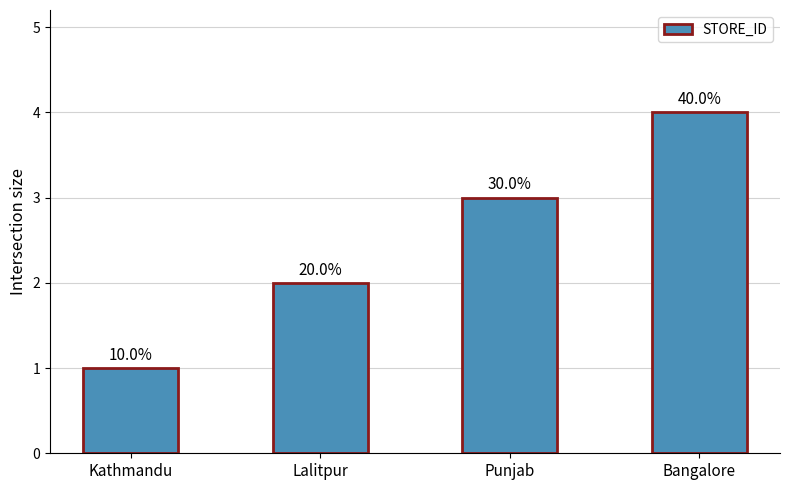

Rank the categories by value from lowest to highest.

Kathmandu, Lalitpur, Punjab, Bangalore